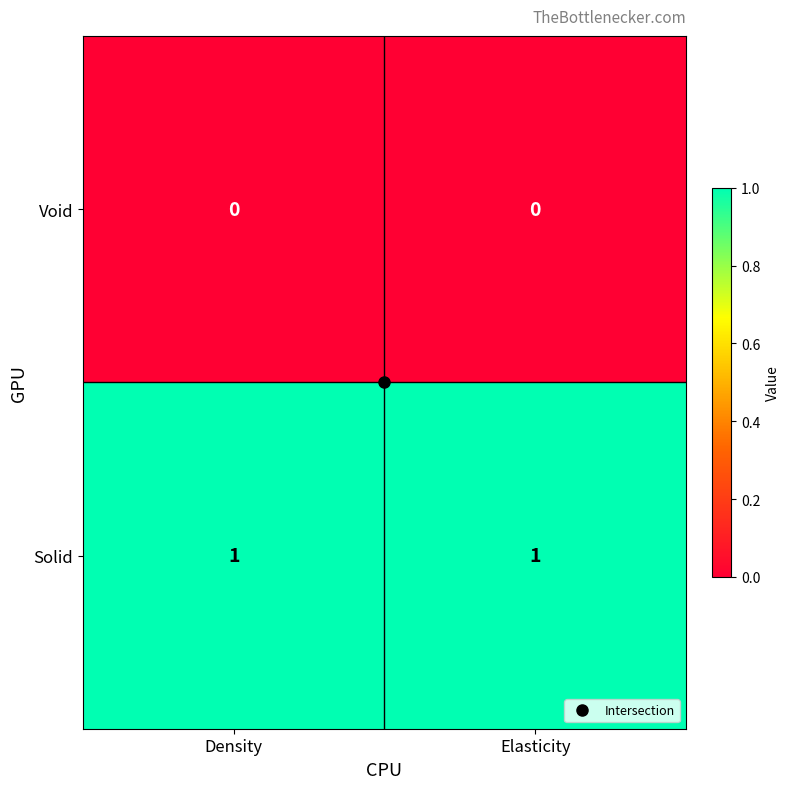

Is the value of Solid at Density greater than the value of Void at Density?

Yes